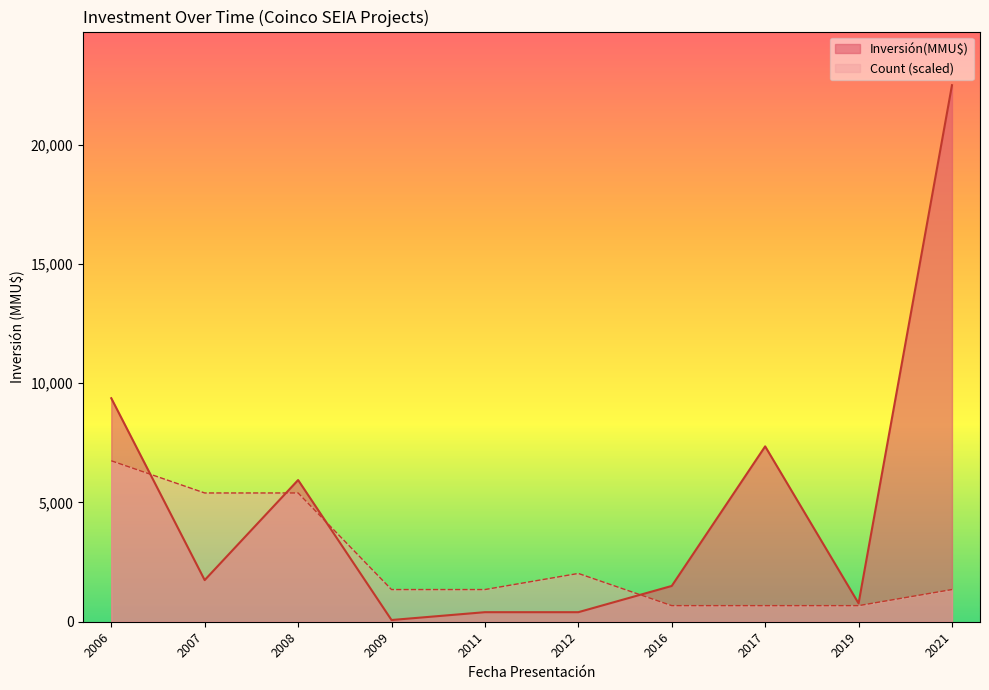

Where is the first local minimum for Inversión(MMU$)?

2007